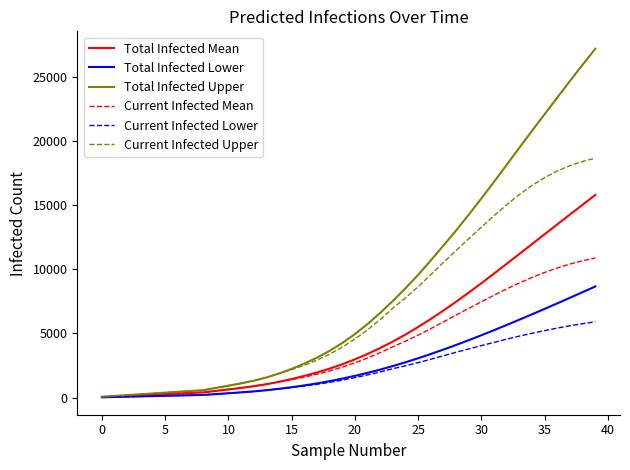

Which series has the largest range (max minus min)?

Total Infected Upper